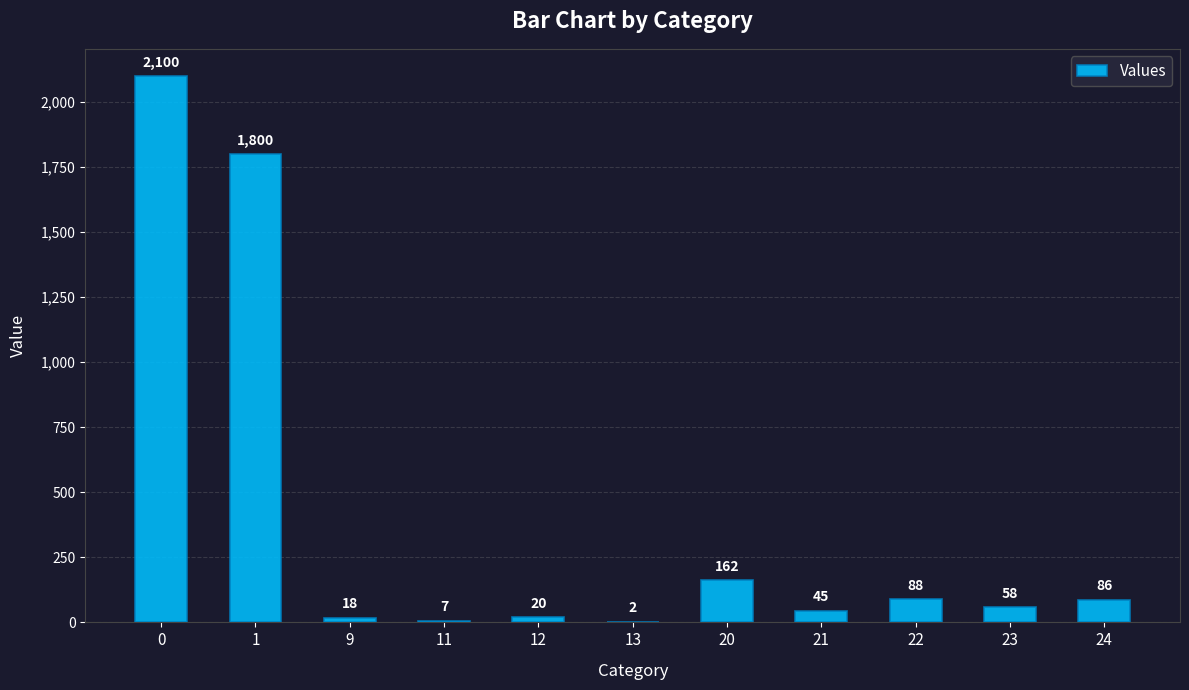

What is the maximum value shown in the chart?

2100